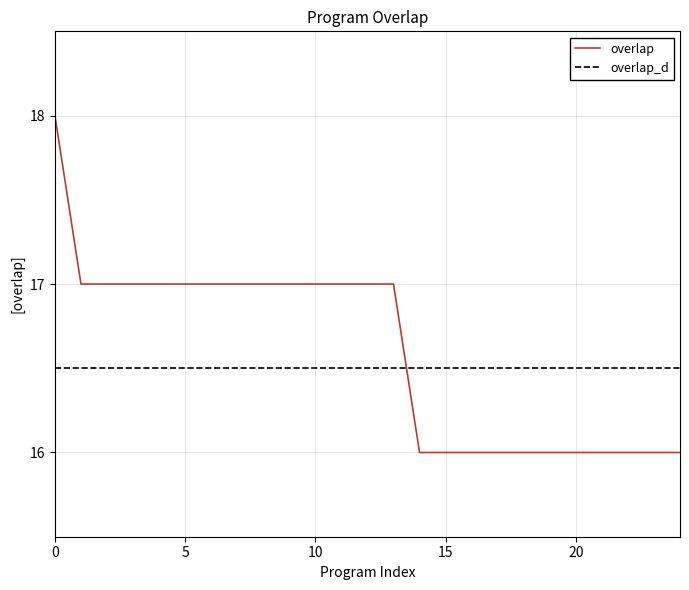

What is the sum of all values?

415